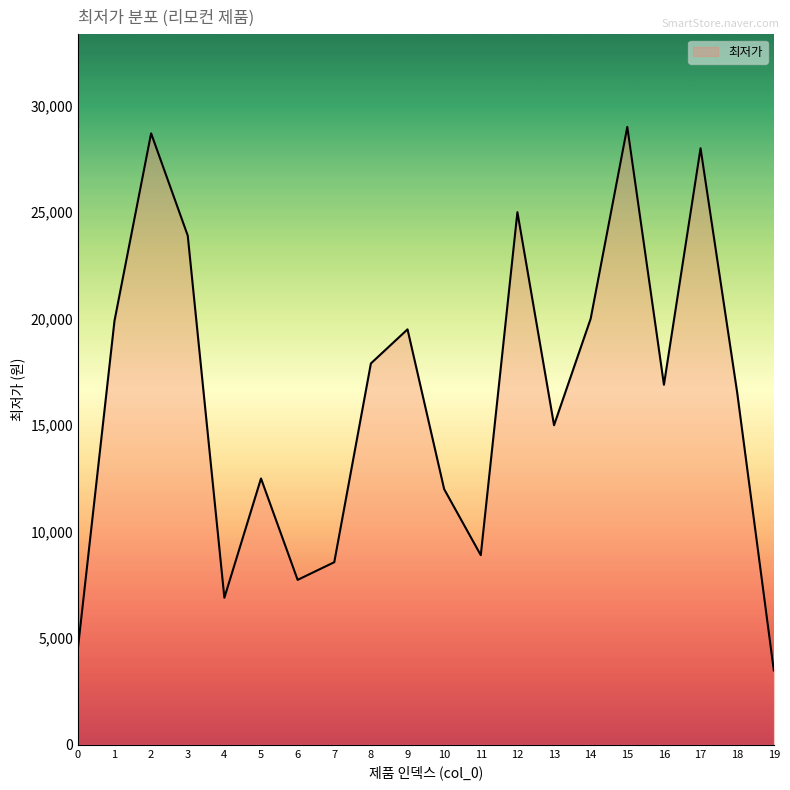

What is the difference between the maximum and minimum values?

25510